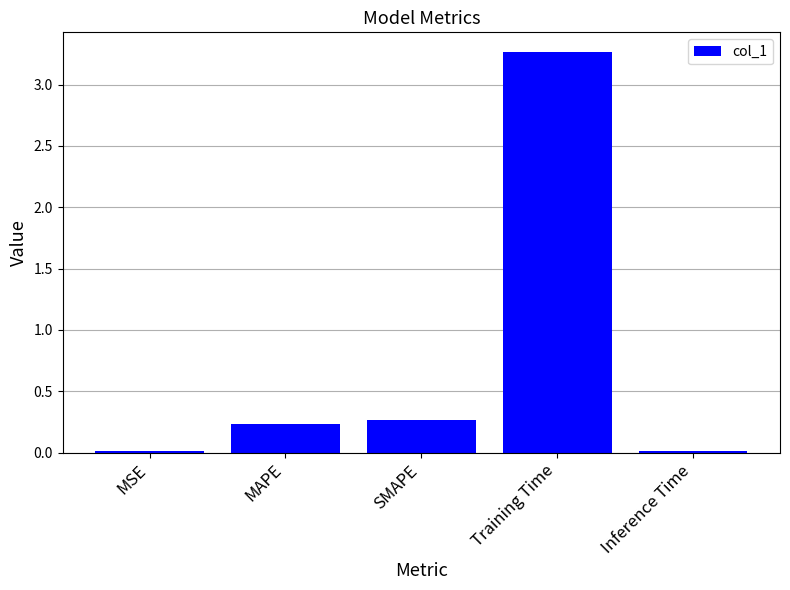

The chart shows a value of 0.4 at MAPE. True or false?

False